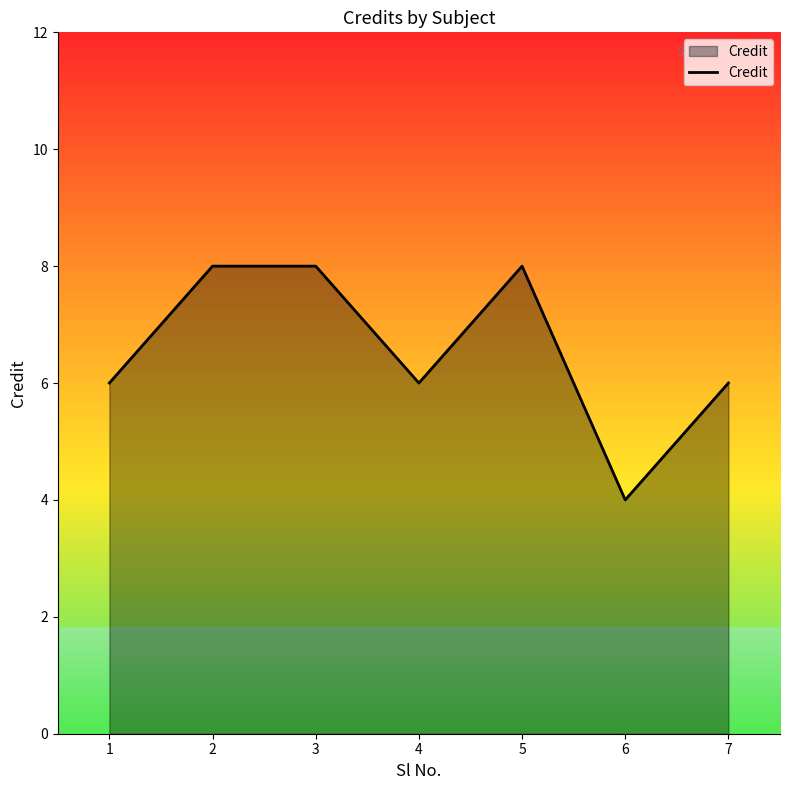

Is it true that the value at 5 is 8?

True